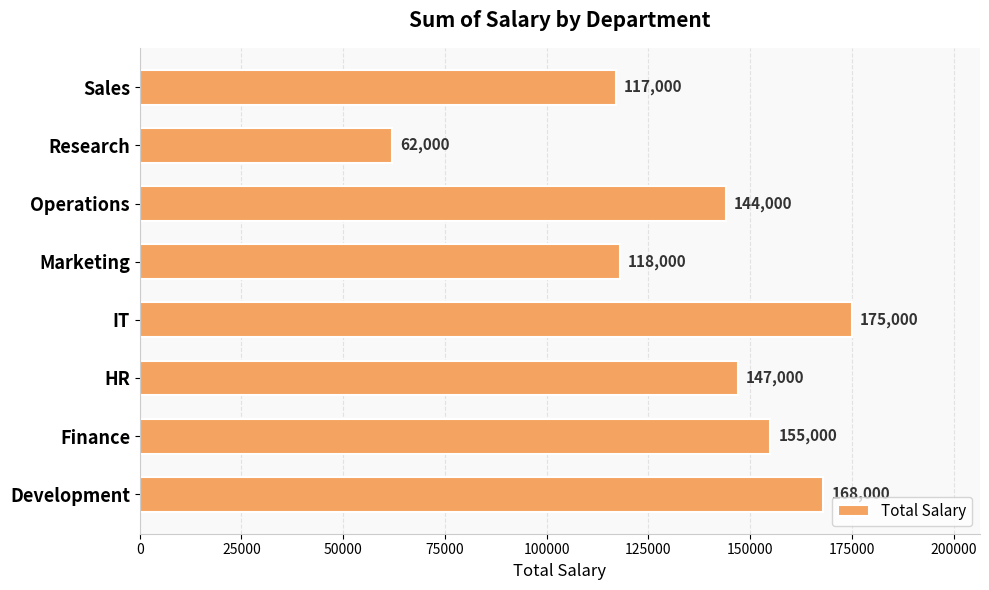

The value at Sales is 197434. True or false?

False